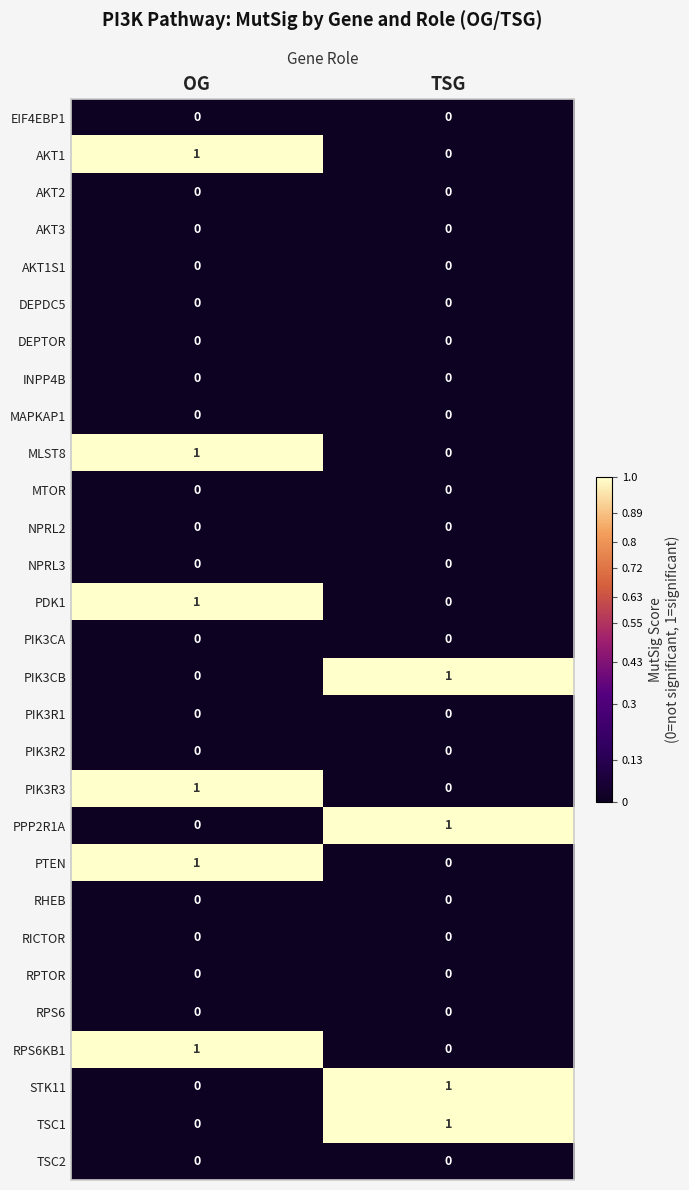

Is the value of RICTOR at OG greater than the value of AKT1 at OG?

No